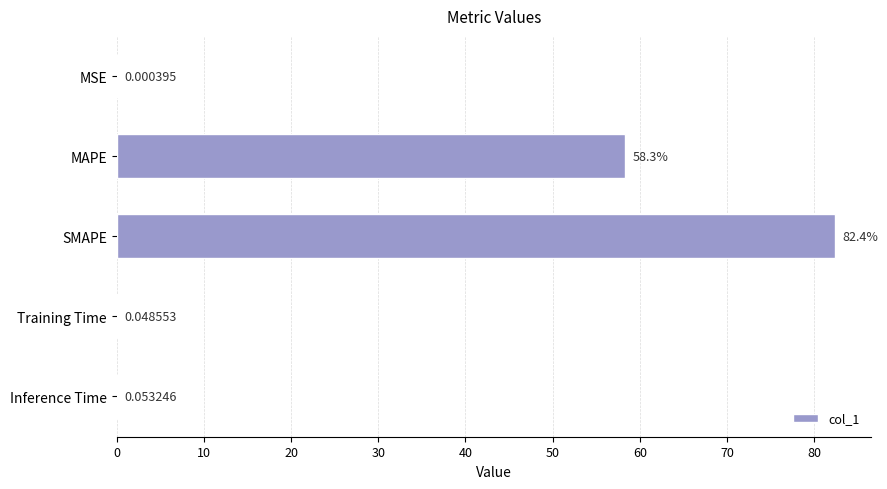

What is the sum of all values?

140.8